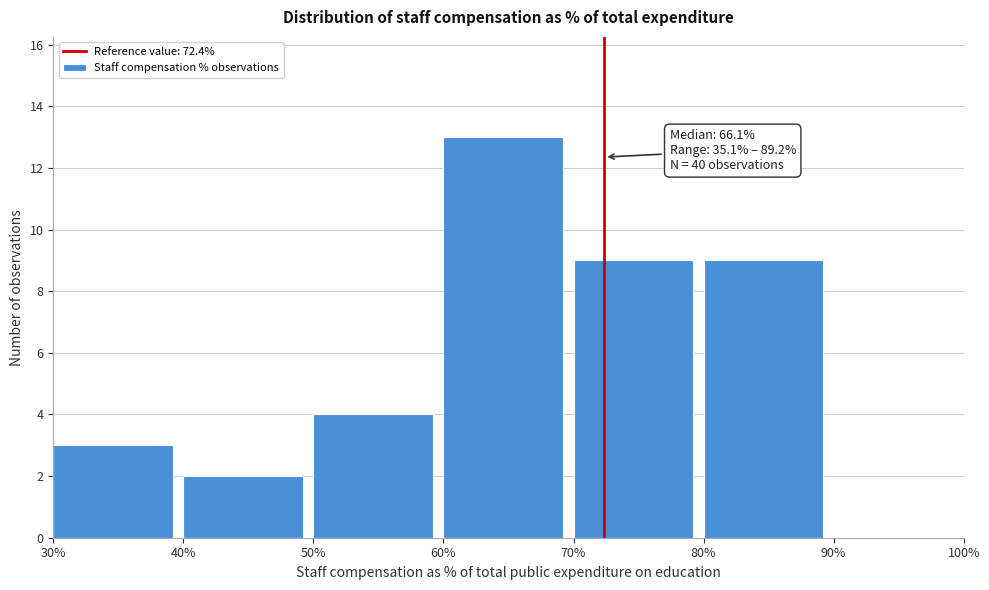

Which range on the x-axis has the tallest bar?

60% to 70%